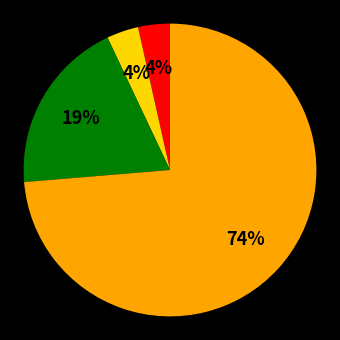

To the nearest percent, what is the average slice percentage?

25%